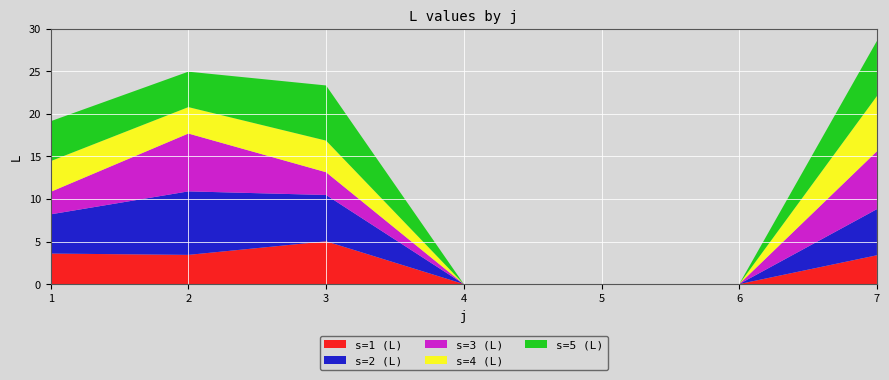

Reading left to right, list all the values displayed in this chart.

L_s1: 1=3.6	2=3.4	3=5.0	4=0.0	5=0.0	6=0.0	7=3.4
L_s2: 1=4.6	2=7.5	3=5.4	4=0.0	5=0.0	6=0.0	7=5.4
L_s3: 1=2.6	2=6.8	3=2.7	4=0.0	5=0.0	6=0.0	7=6.8
L_s4: 1=3.6	2=3.1	3=3.7	4=0.0	5=0.0	6=0.0	7=6.5
L_s5: 1=4.7	2=4.2	3=6.5	4=0.0	5=0.0	6=0.0	7=6.5